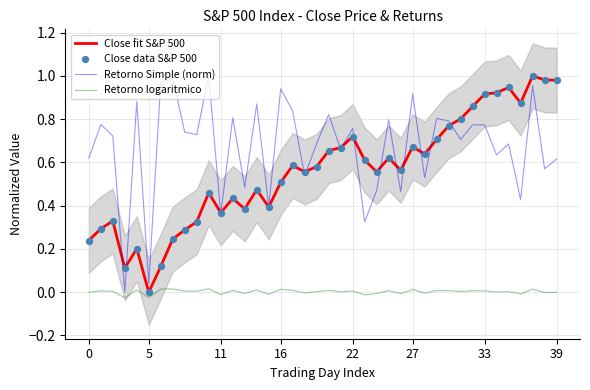

Which series reaches the maximum Y coordinate?

Close fit S&P 500